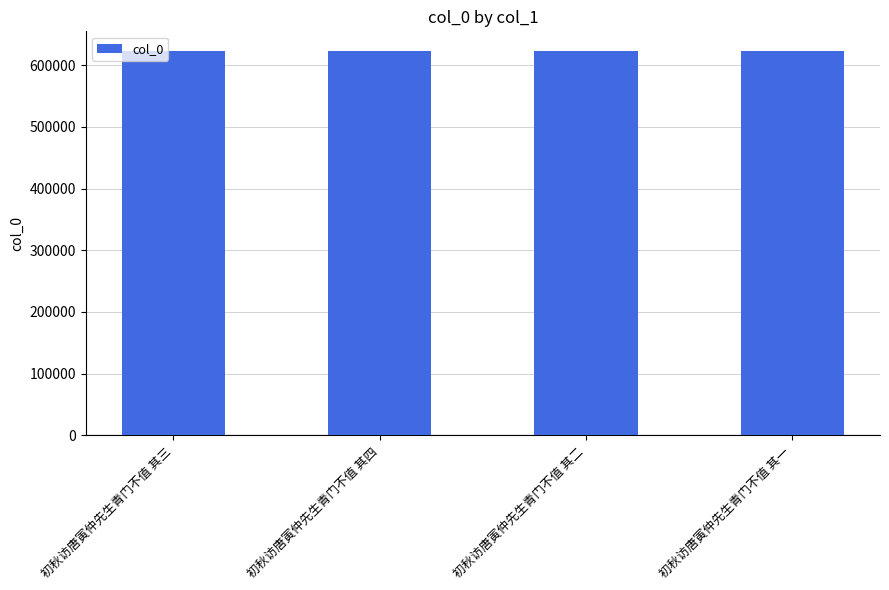

What is the sum of all values?

2494798